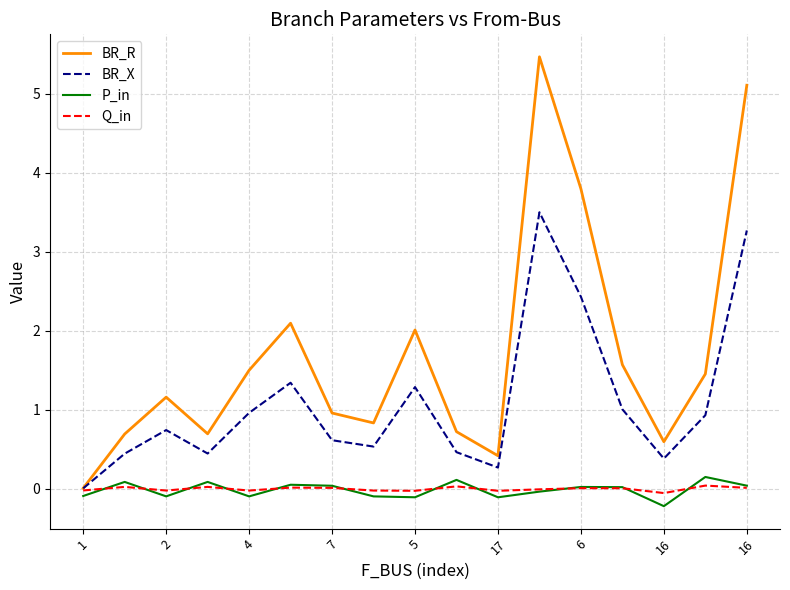

What is the maximum value shown in the chart?

5.5